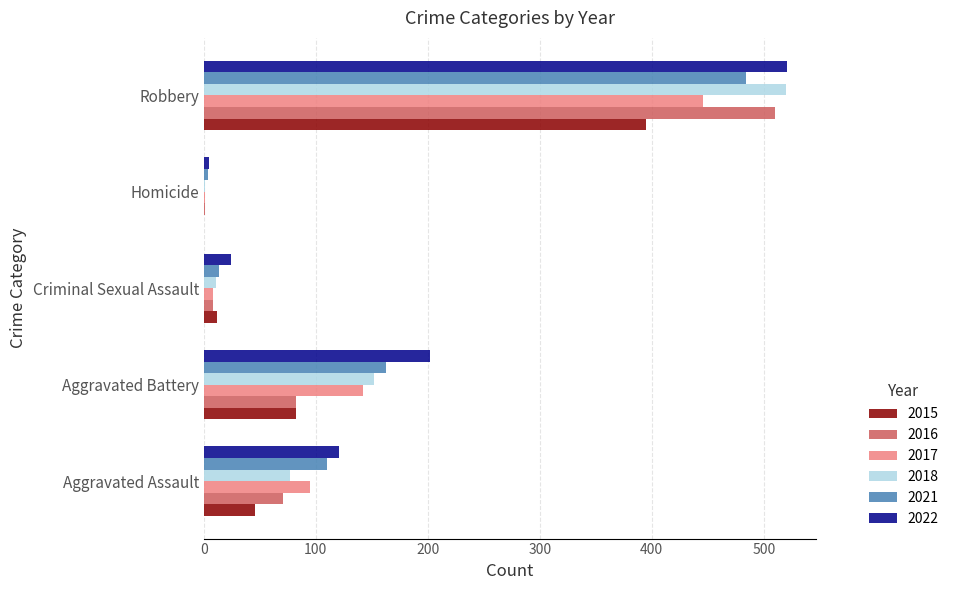

What is the sum of all 2021 values?

775